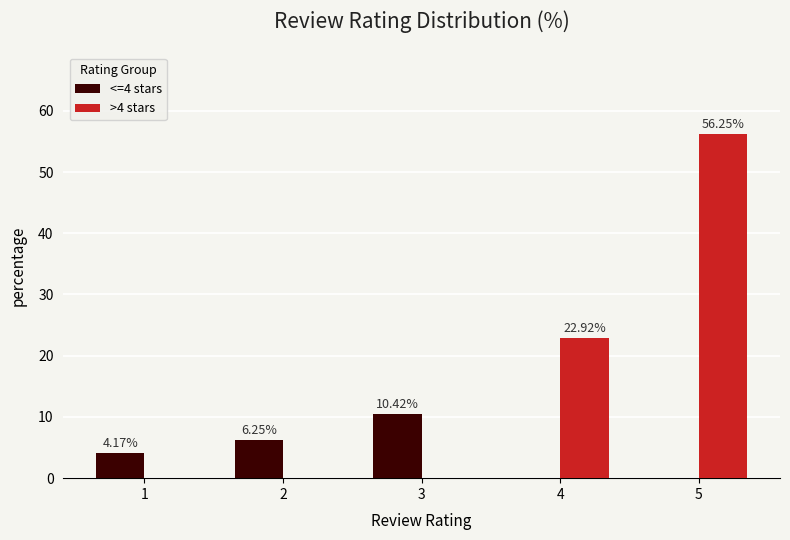

Which series has the largest total across all categories?

>4 stars